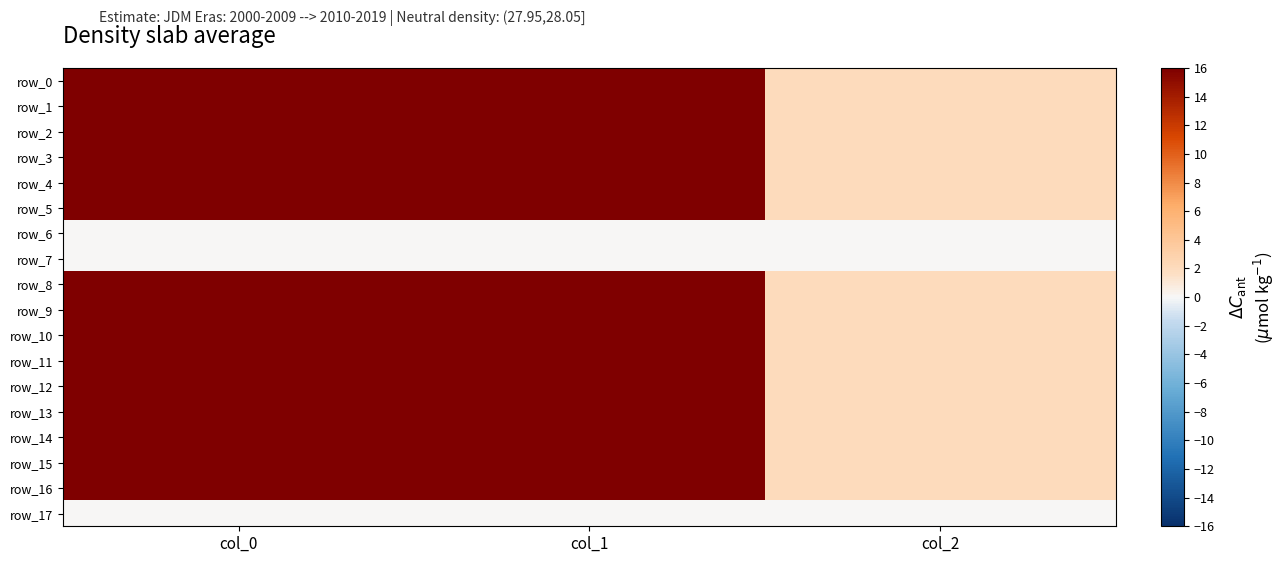

Count the number of categories in the chart.

3